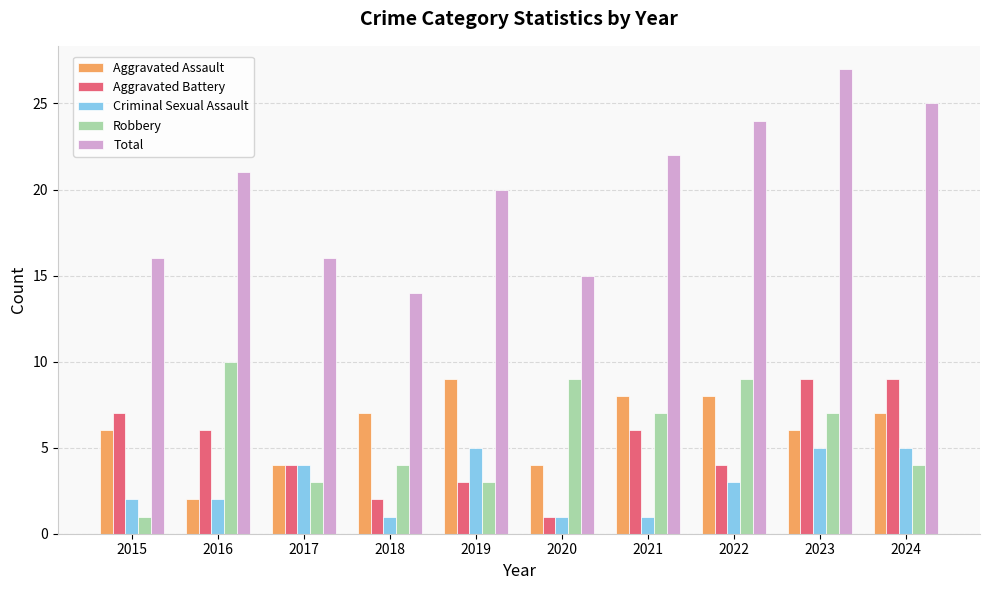

What is the maximum value shown in the chart?

27